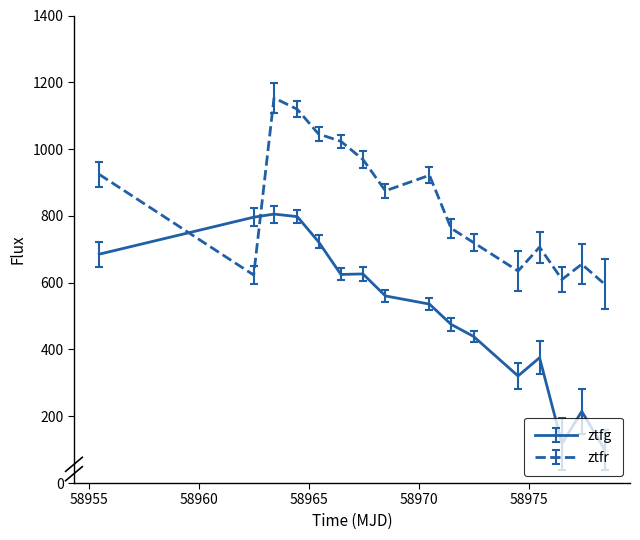

What is the minimum value for ztfg?

99.6